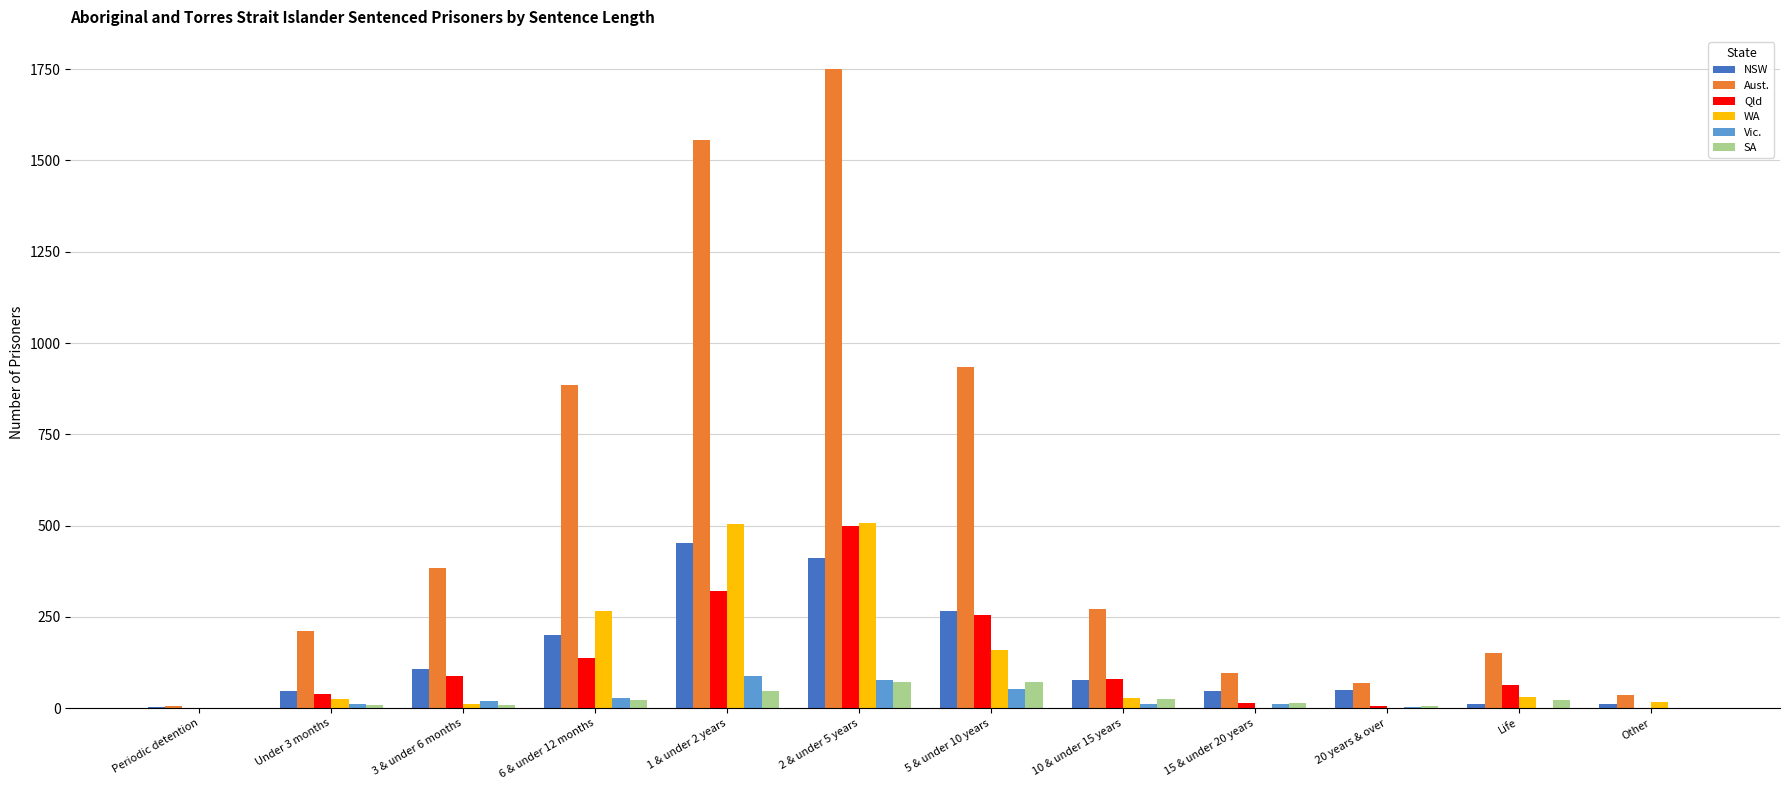

How many series are shown in this chart?

6